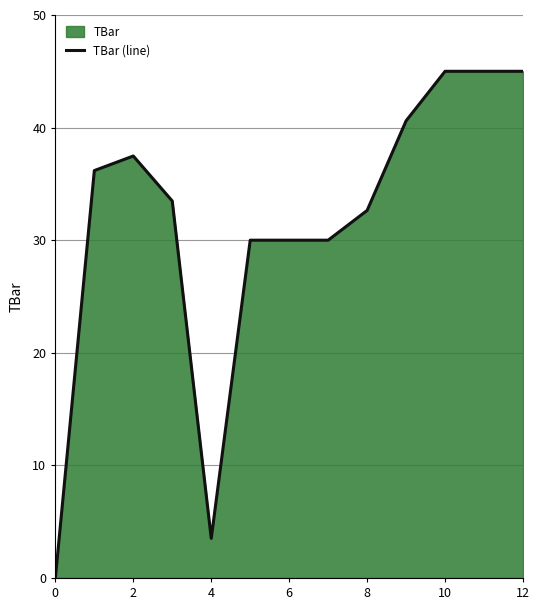

Reading left to right, transcribe all the data shown in this chart.

0.0	36.2	37.5	33.5	3.5	30.0	30.0	30.0	32.6	40.6	45.0	45.0	45.0